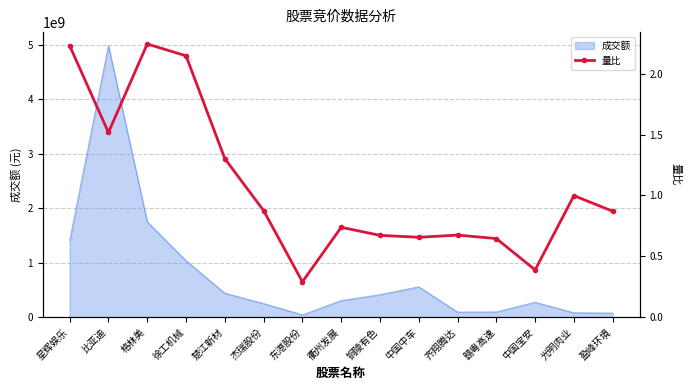

At which label is 成交额 closest to 2510819353?

格林美